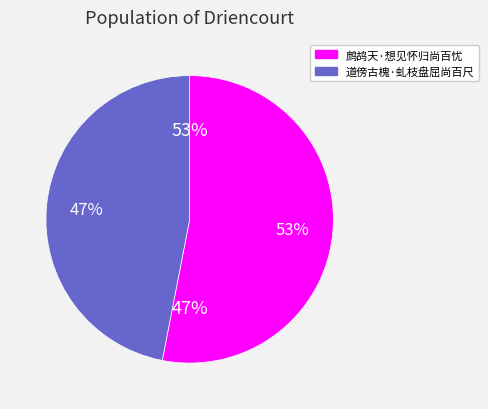

To the nearest percent, what portion does 鹧鸪天·想见怀归尚百忧 represent?

53%